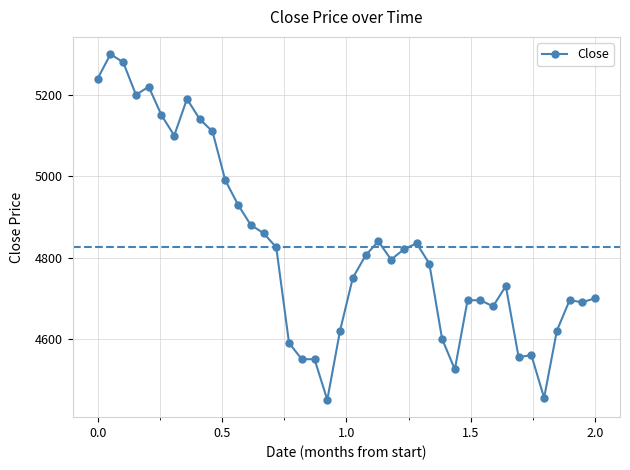

What is the minimum value shown in the chart?

4450